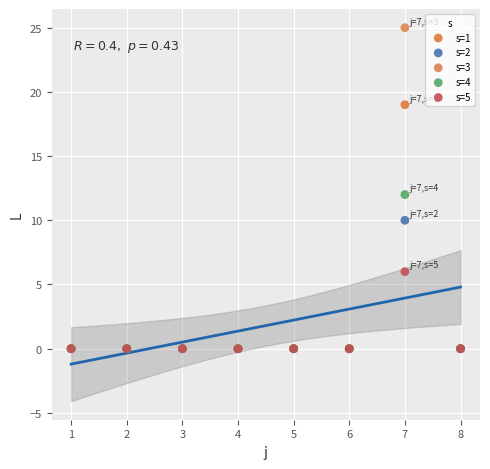

Which series has the largest Y range (max minus min)?

s=3